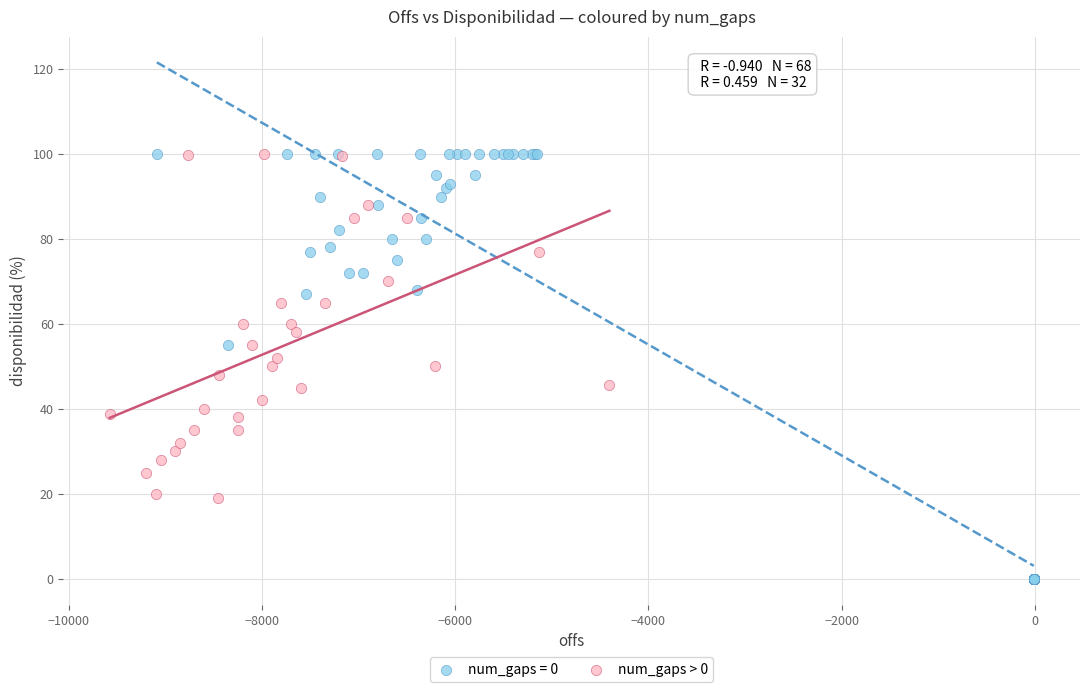

Which series has the widest spread of Y values?

num_gaps = 0